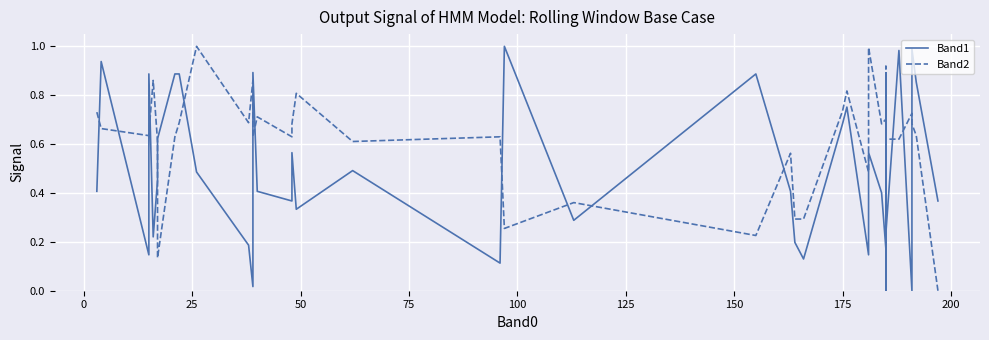

How many lines are shown in the chart?

2